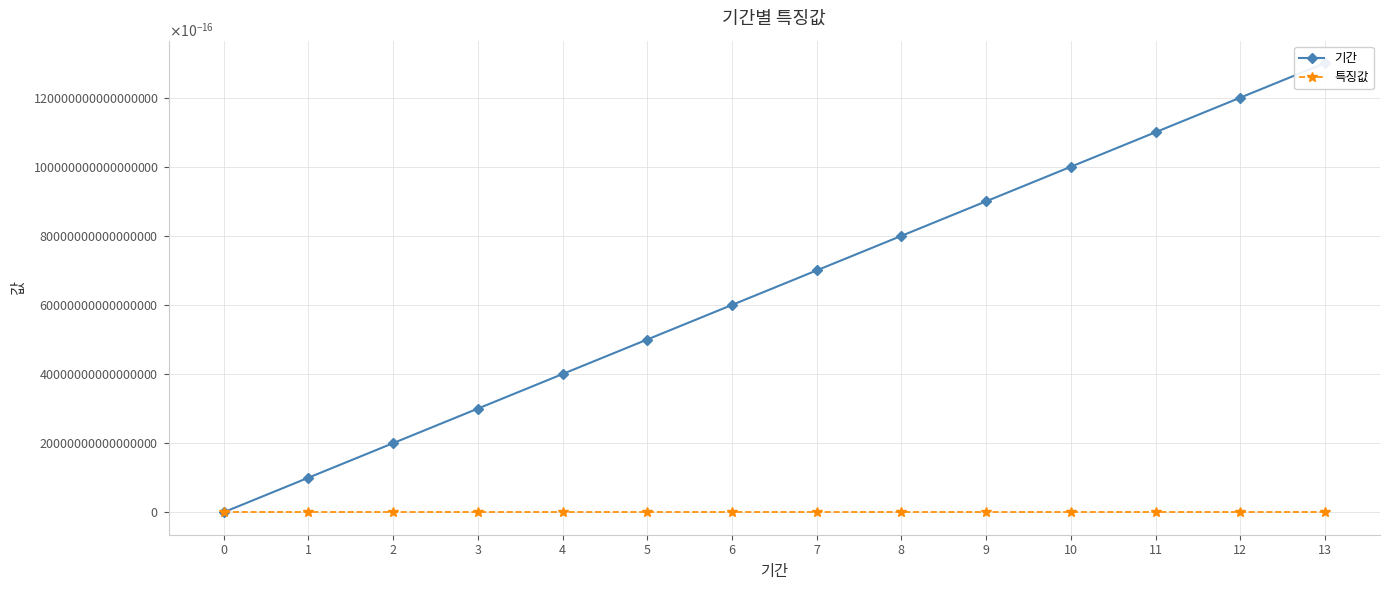

Which series ends up on top after the final intersection of 기간 and 특징값?

기간